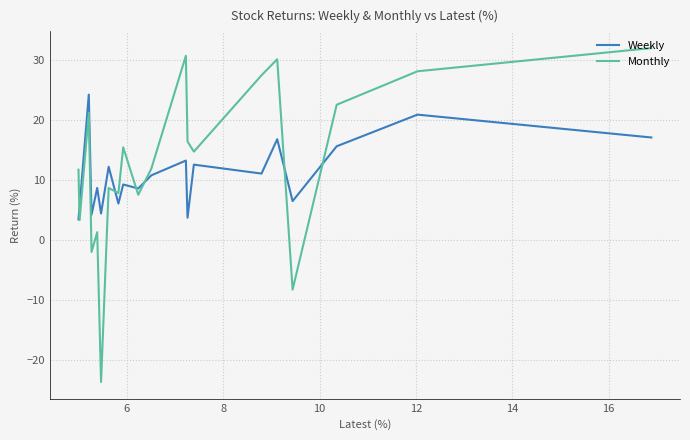

Which series ends up on top after the final intersection of Weekly and Monthly?

Monthly